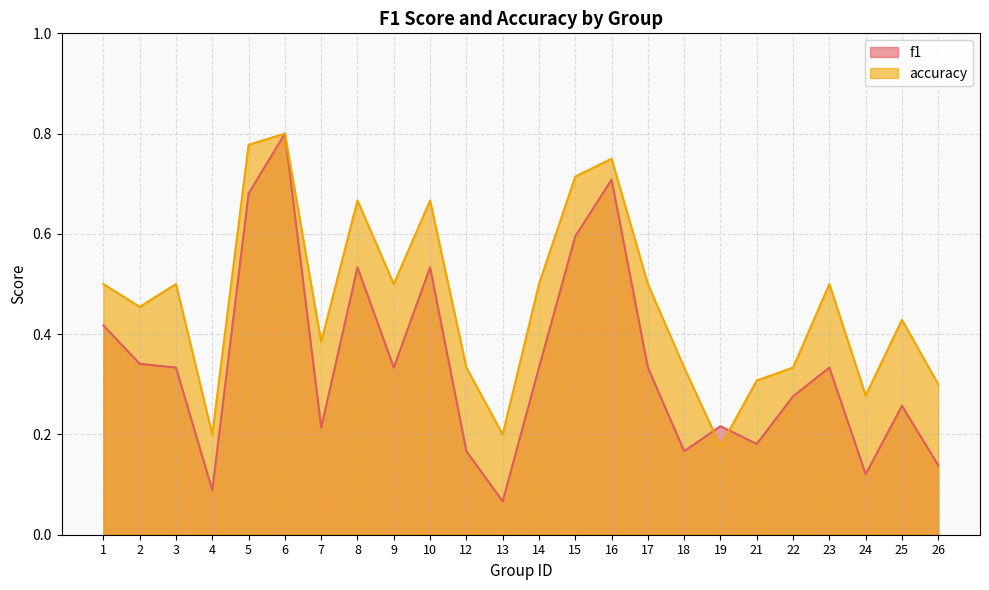

Which series has the widest spread of values?

f1